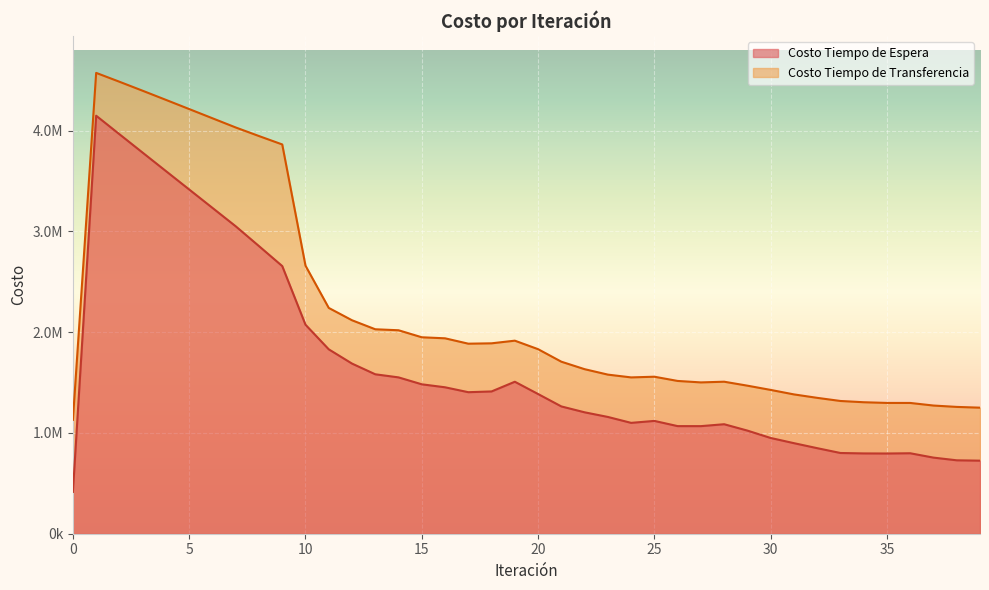

Which series has the widest spread of values?

Costo Tiempo de Espera